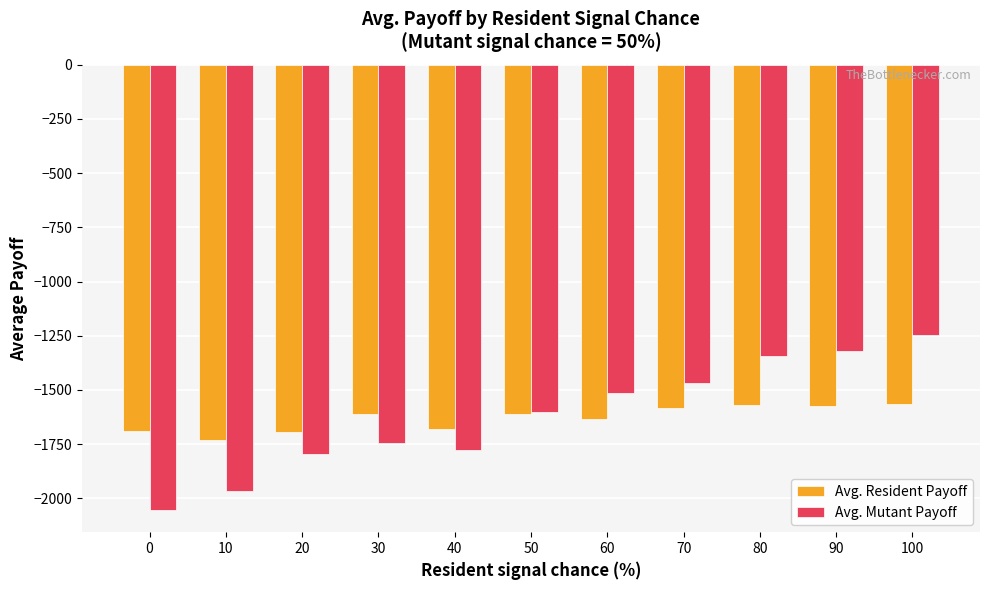

What is the sum of all Avg. Resident Payoff values?

-17943.9